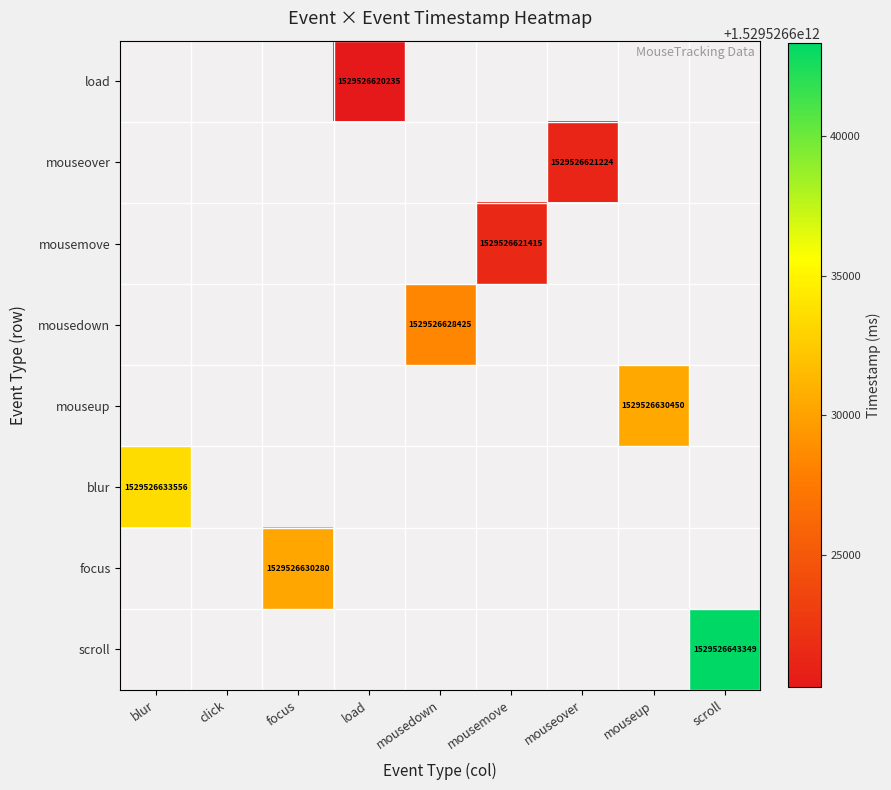

Which label corresponds to the smallest value in the chart?

load